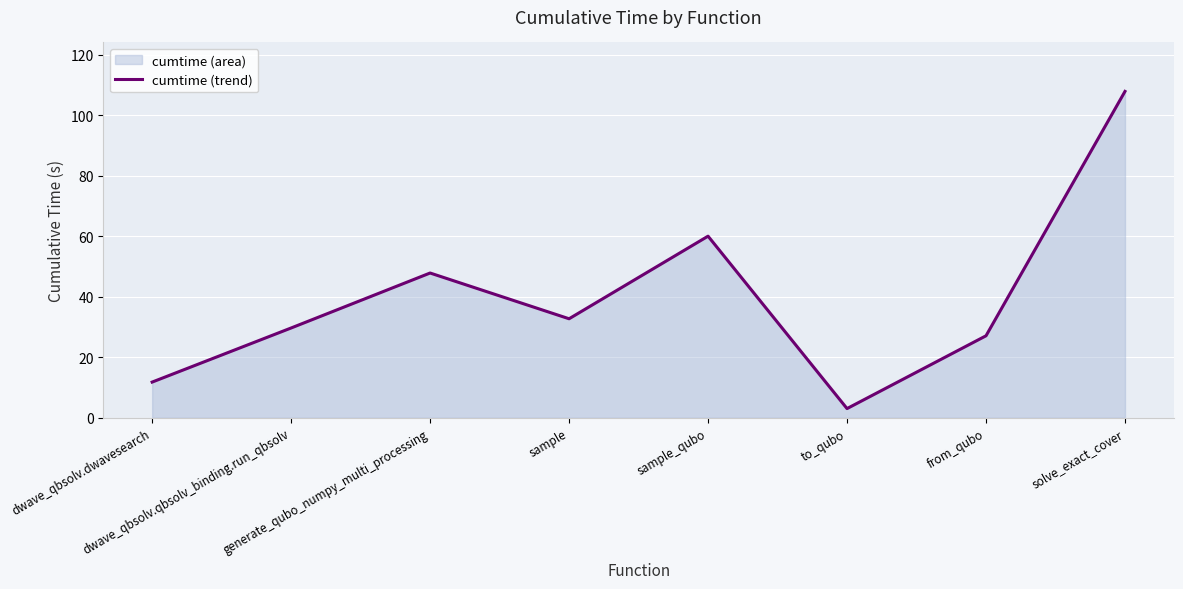

What is the difference between the values at dwave_qbsolv.qbsolv_binding.run_qbsolv and sample?

3.1